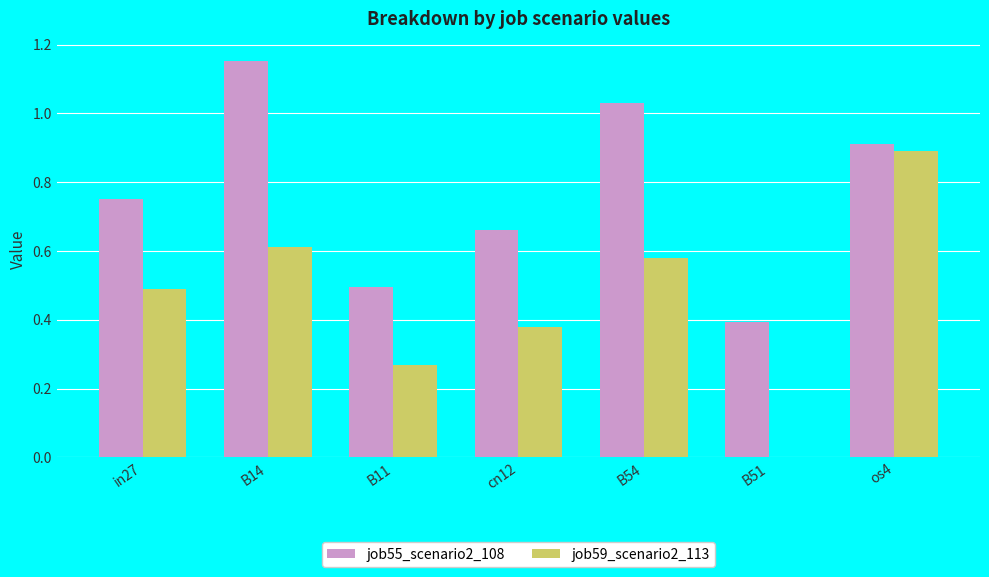

Which series has the largest total across all categories?

job55_scenario2_108